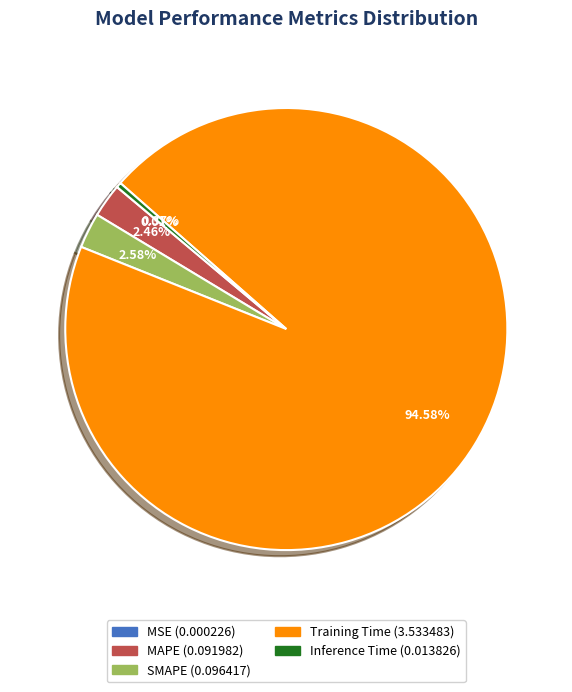

True or false: Inference Time accounts for 0% of the total.

True